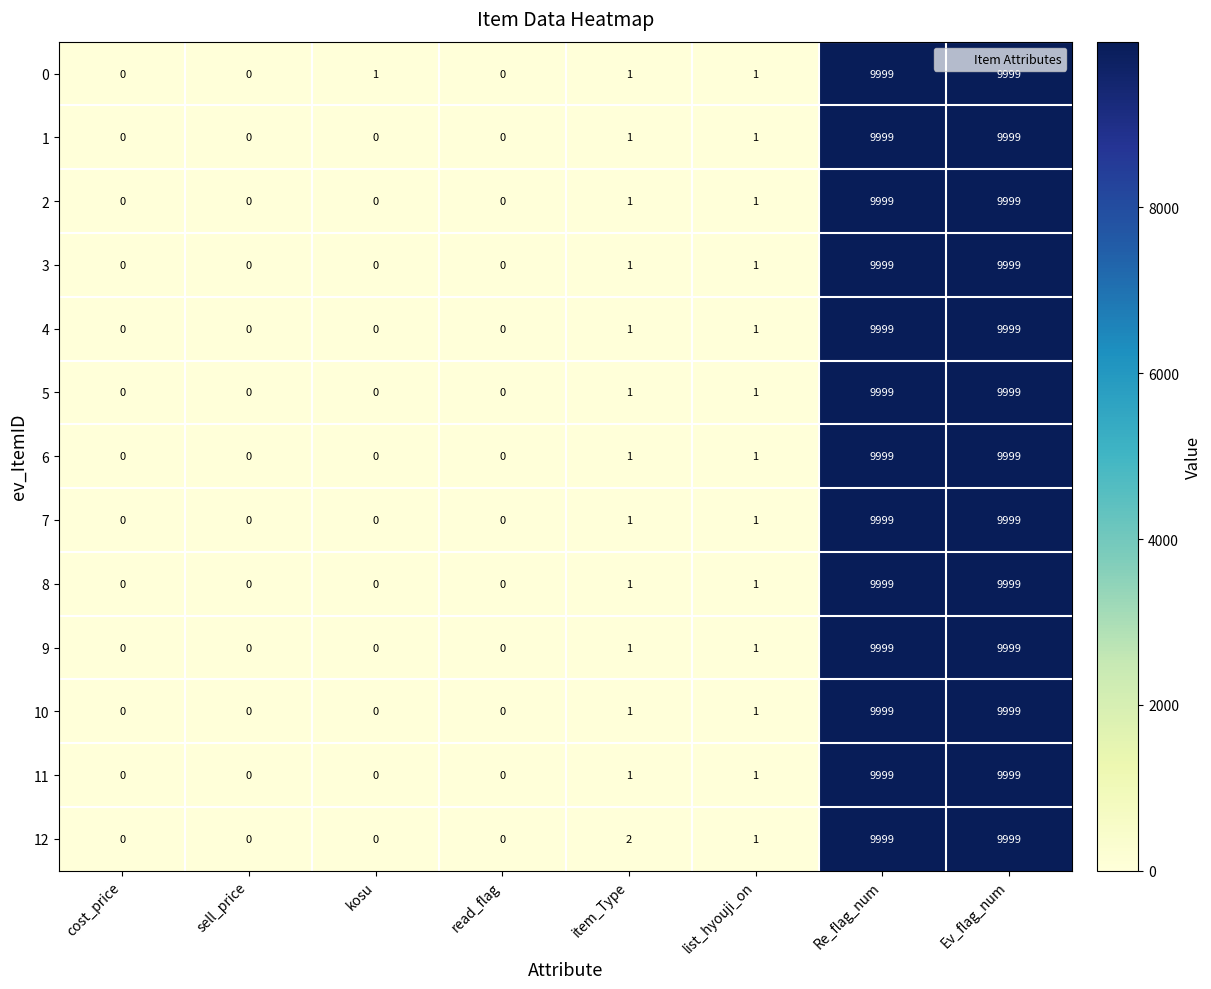

Which series changed the most between sell_price and item_Type?

12